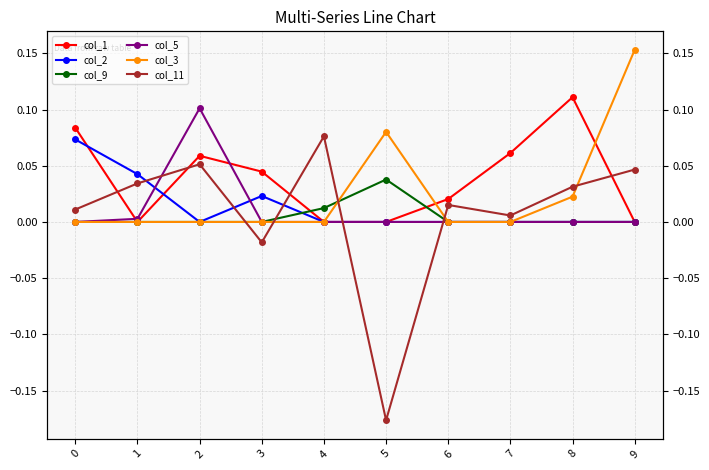

How many col_1 values are between 0 and 1?

10